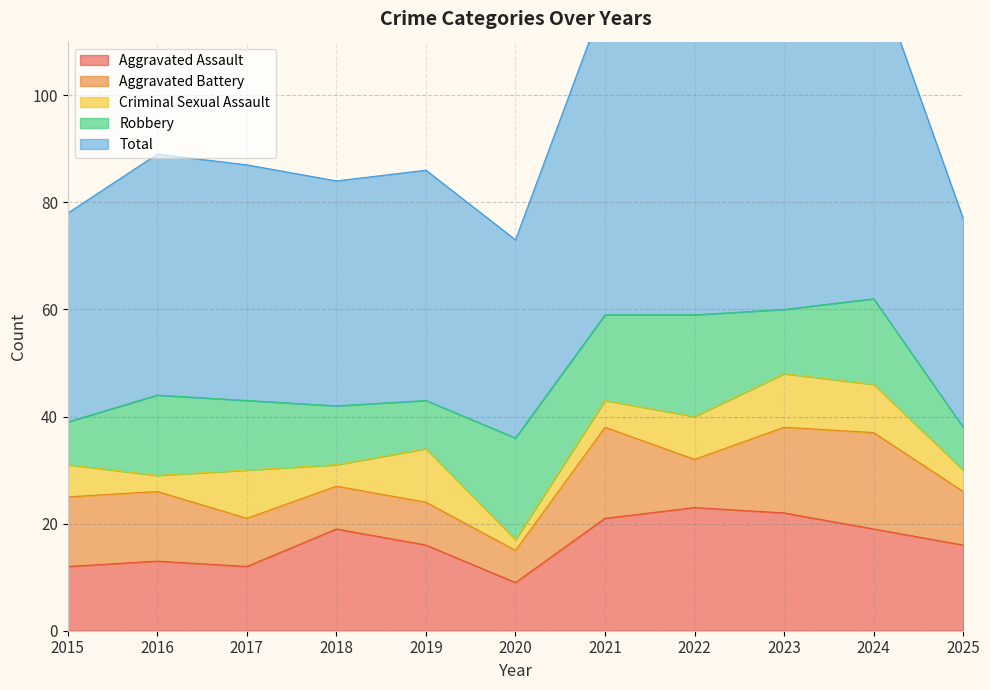

What is the difference between the Total values at 2018 and 2024?

20